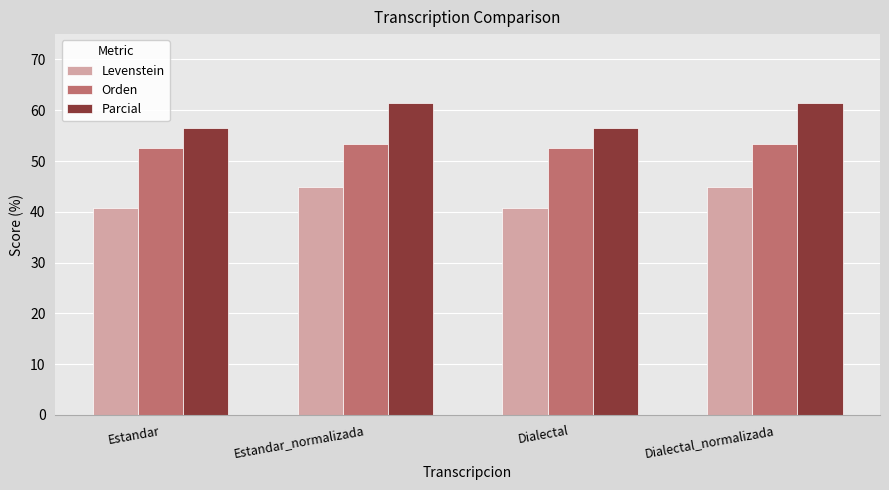

What is the average value of the Orden series?

53.0